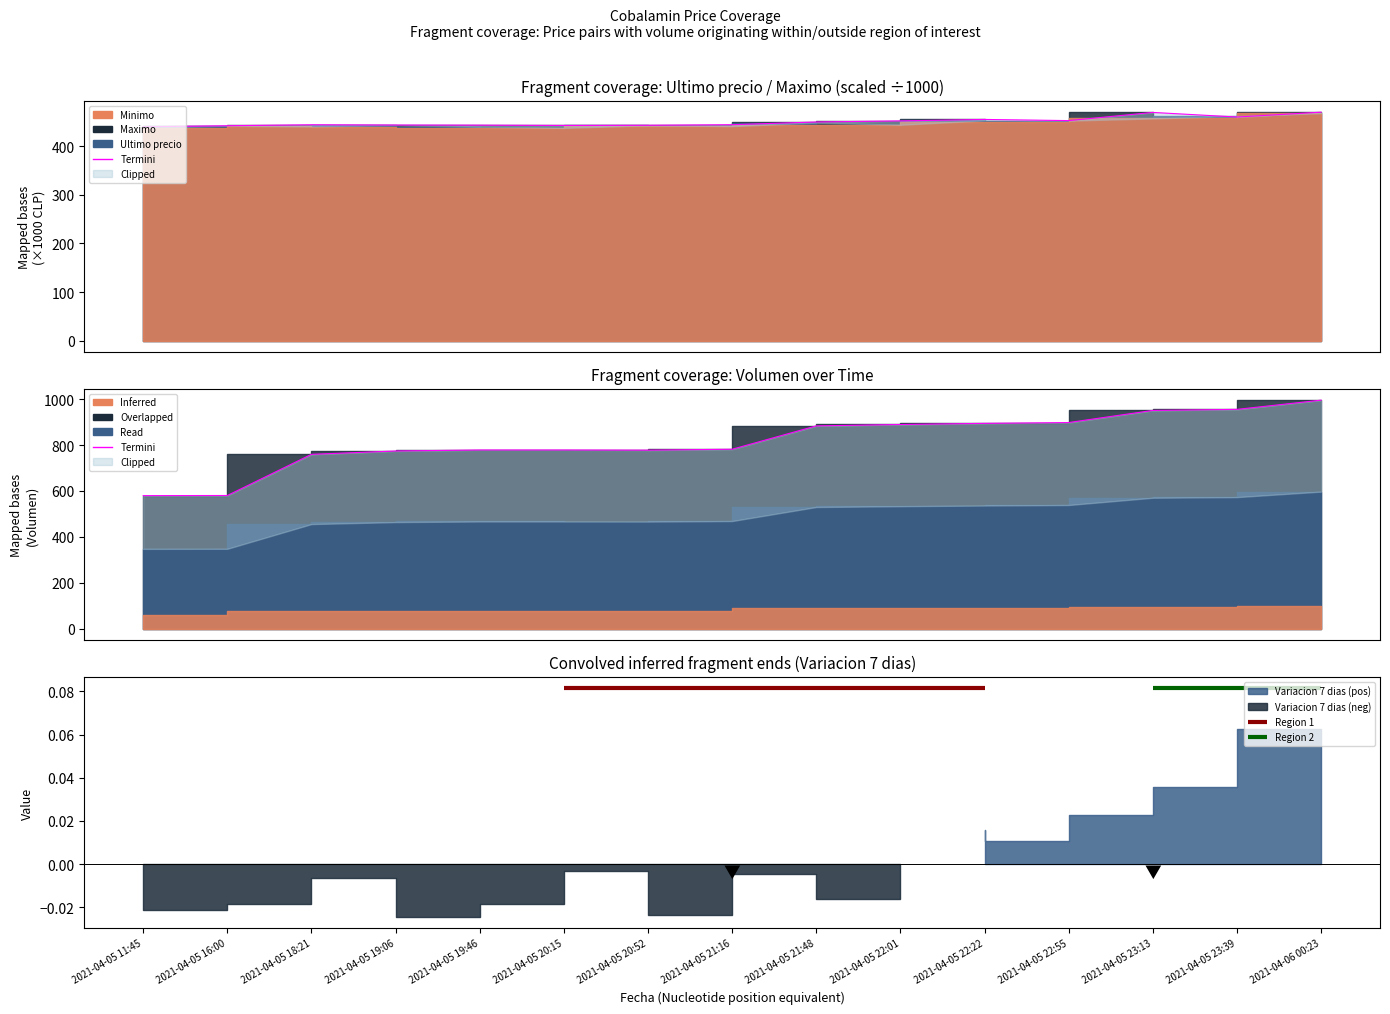

List the labels in order of value, largest first.

2021-04-06 00:23, 2021-04-05 23:39, 2021-04-05 23:13, 2021-04-05 22:55, 2021-04-05 22:22, 2021-04-05 22:01, 2021-04-05 21:48, 2021-04-05 21:16, 2021-04-05 20:15, 2021-04-05 19:46, 2021-04-05 20:52, 2021-04-05 19:06, 2021-04-05 18:21, 2021-04-05 16:00, 2021-04-05 11:45